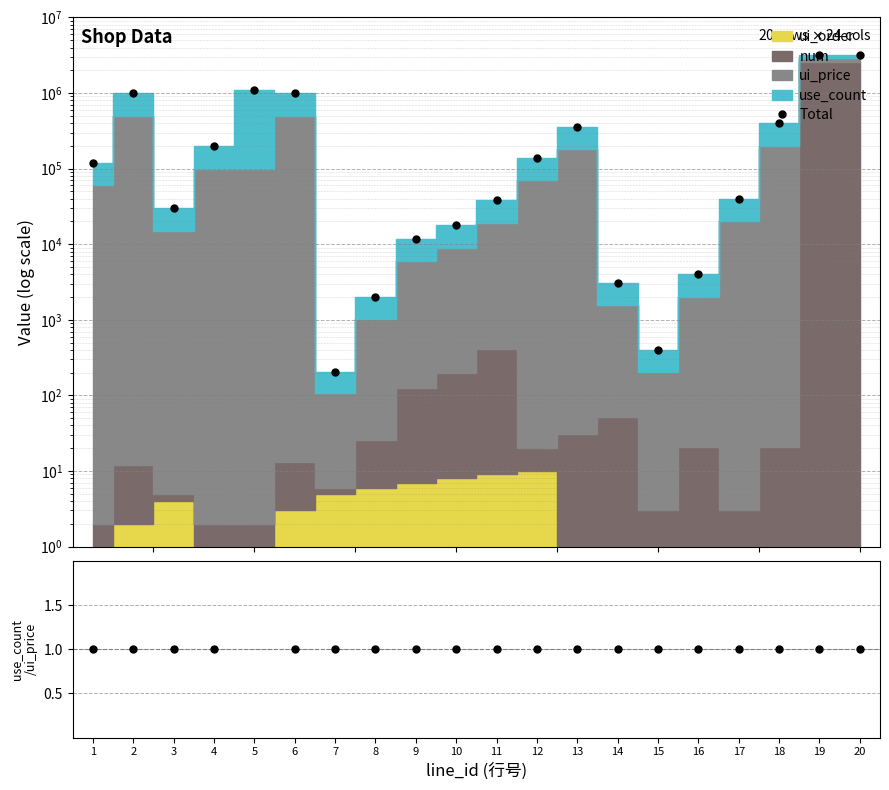

How many values in the use_count/ui_price series exceed 1?

1